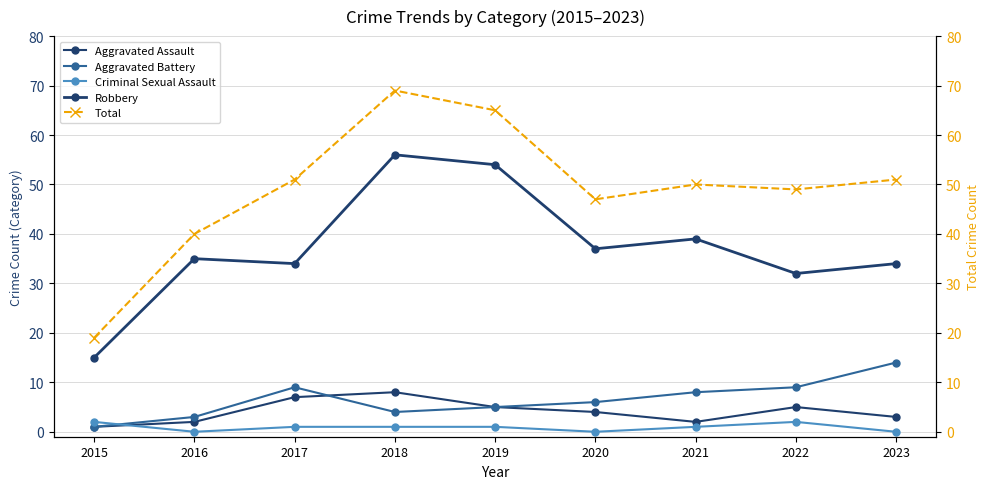

What is the difference between the highest and lowest values at 2023?

51